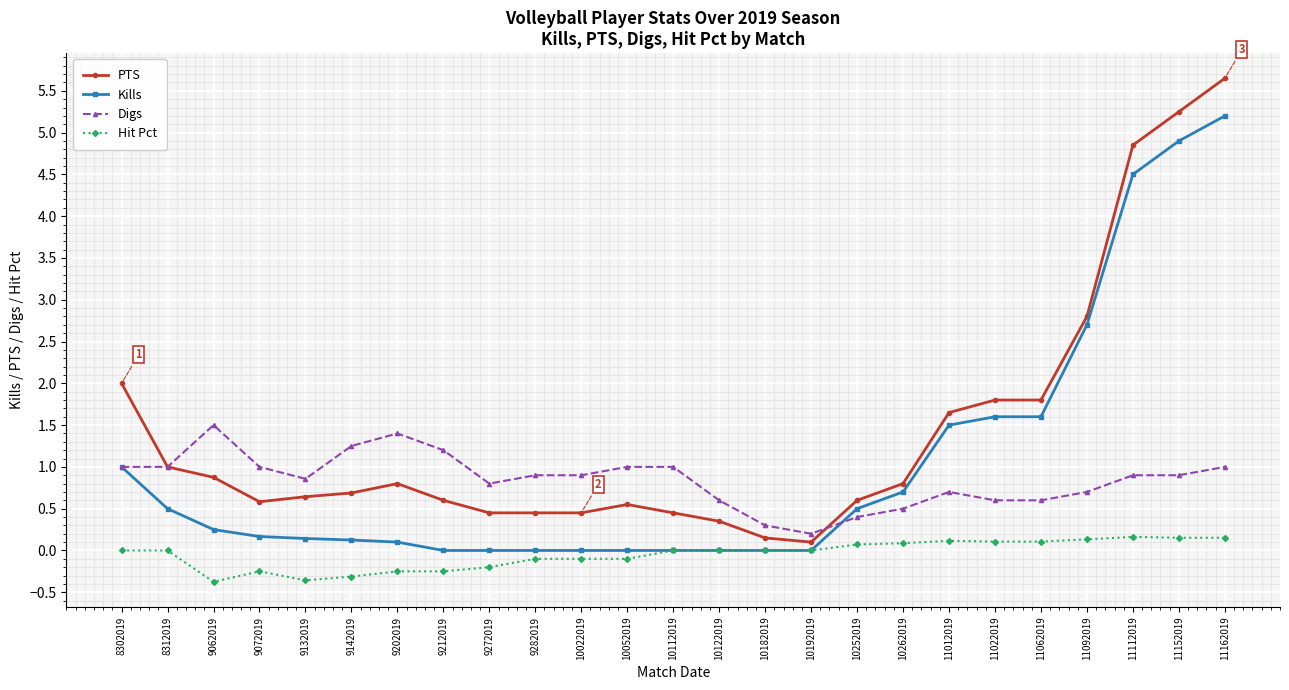

Is the value of PTS at 9202019 greater than the value of Digs at 9282019?

No